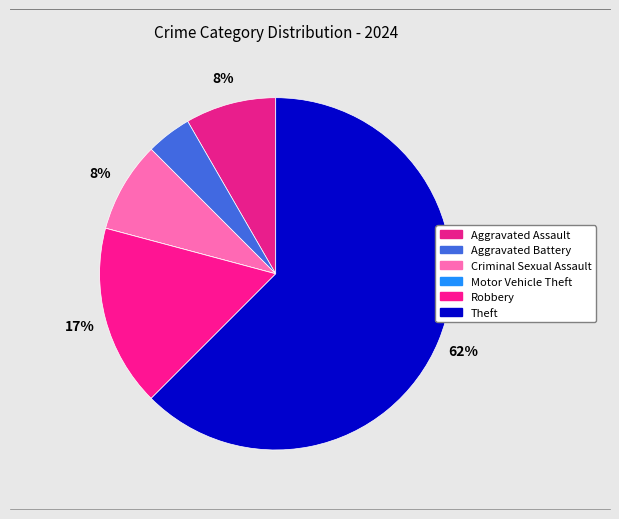

Between Aggravated Assault and Robbery, which is larger?

Robbery